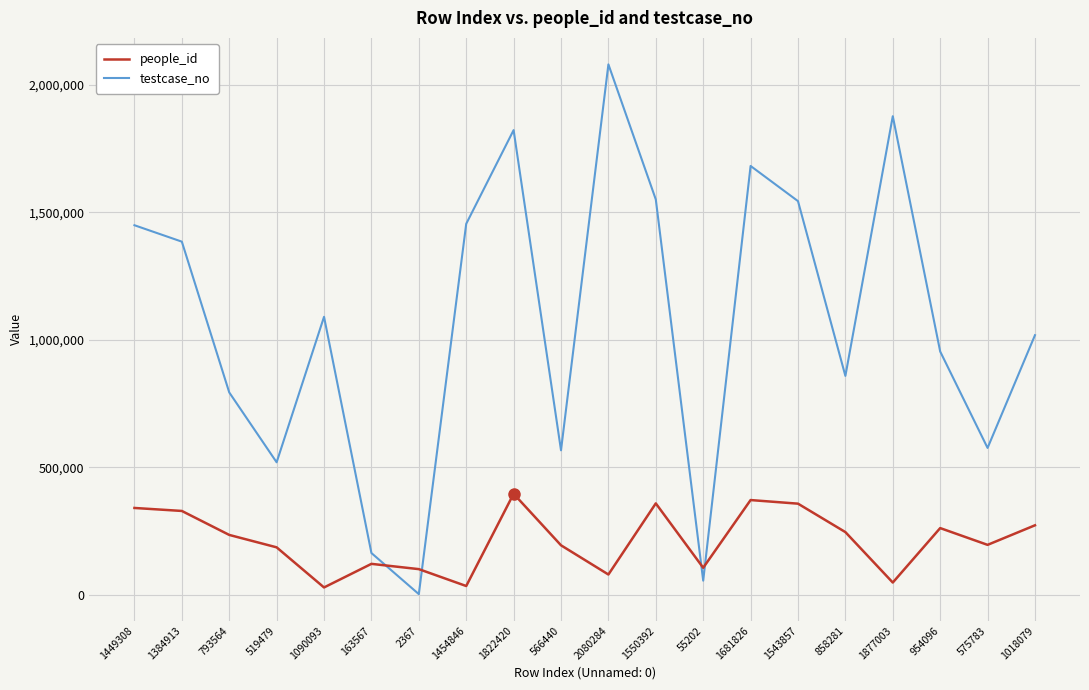

The testcase_no series shows 81967 at 163567. True or false?

False